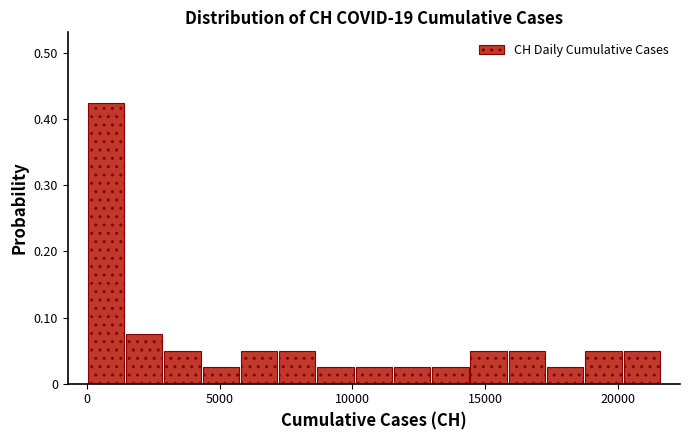

Around what value on the x-axis is the tallest bar? Give the approximate position of its centre, as read against the axis.

500